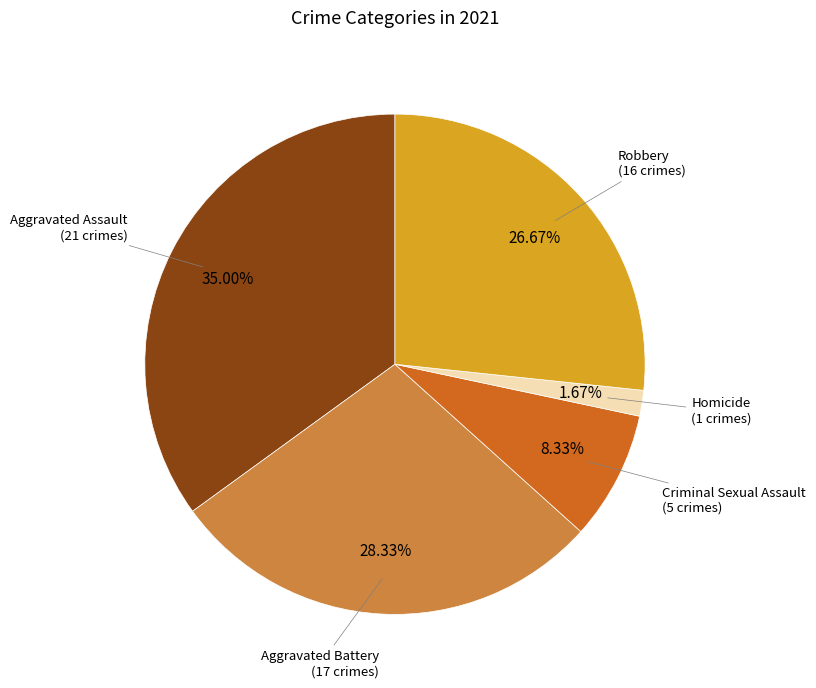

To the nearest percent, what is the average slice percentage?

20%